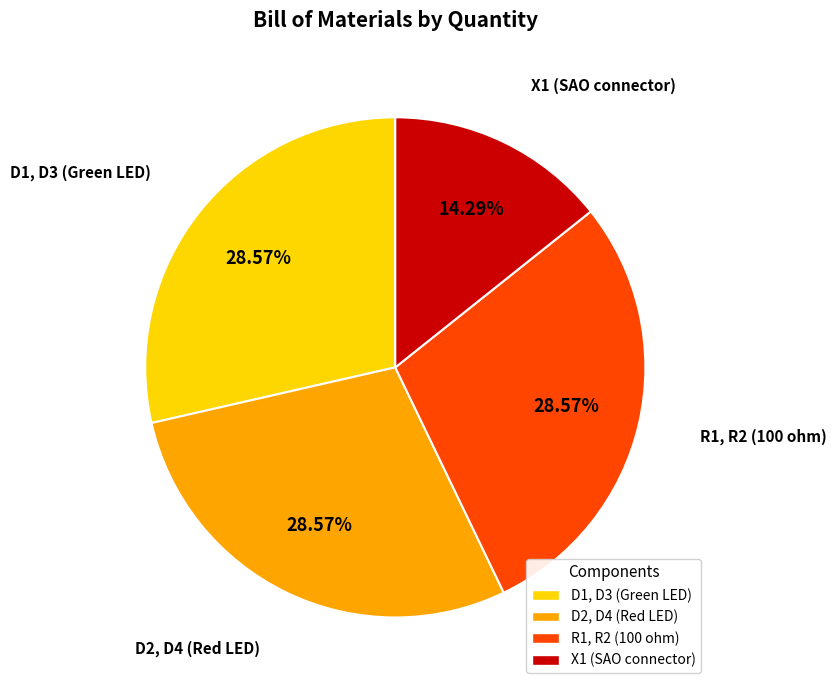

How many segments does this pie chart have?

4